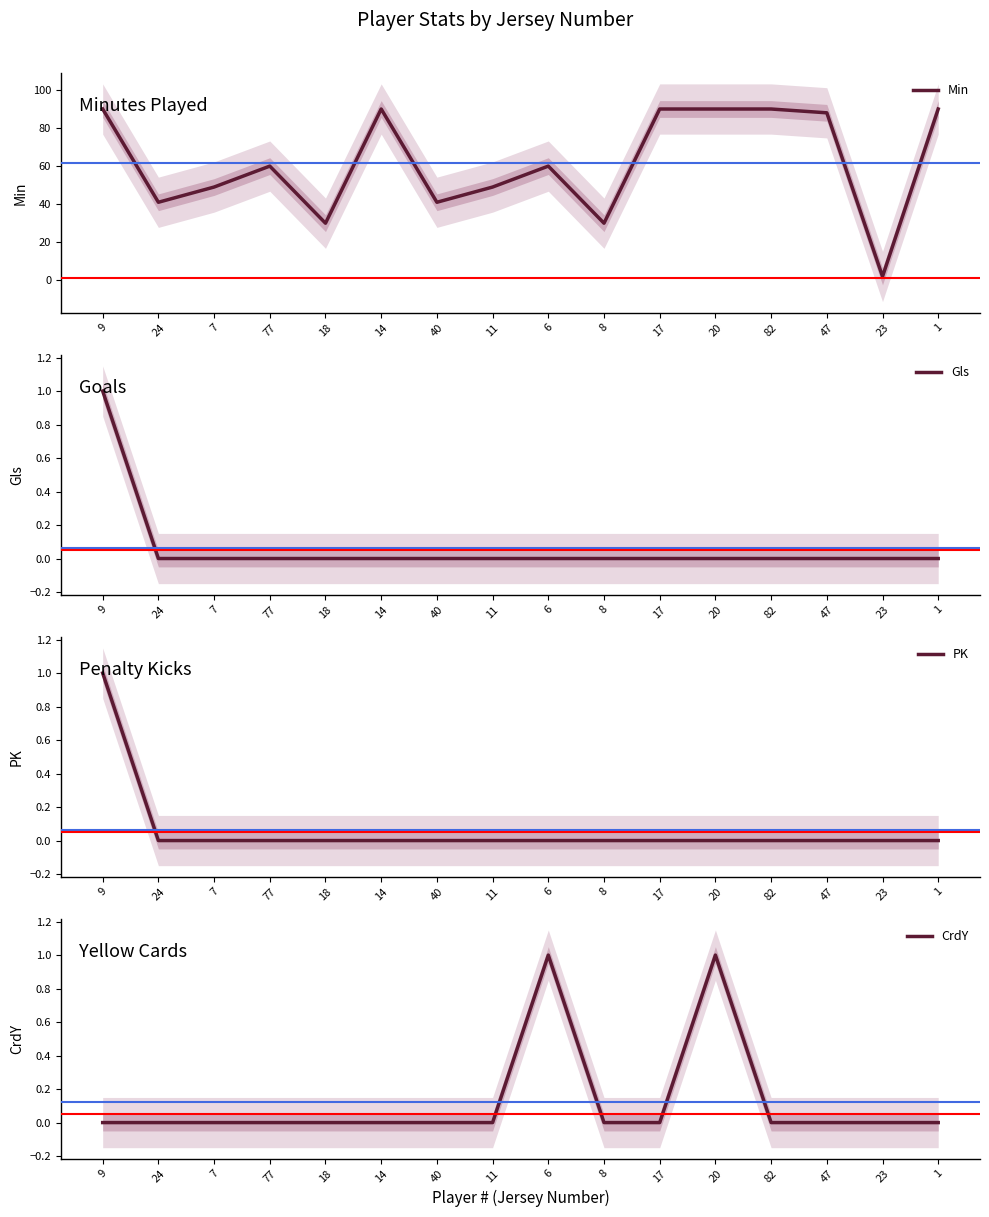

At which category is the sum across all series the highest?

9